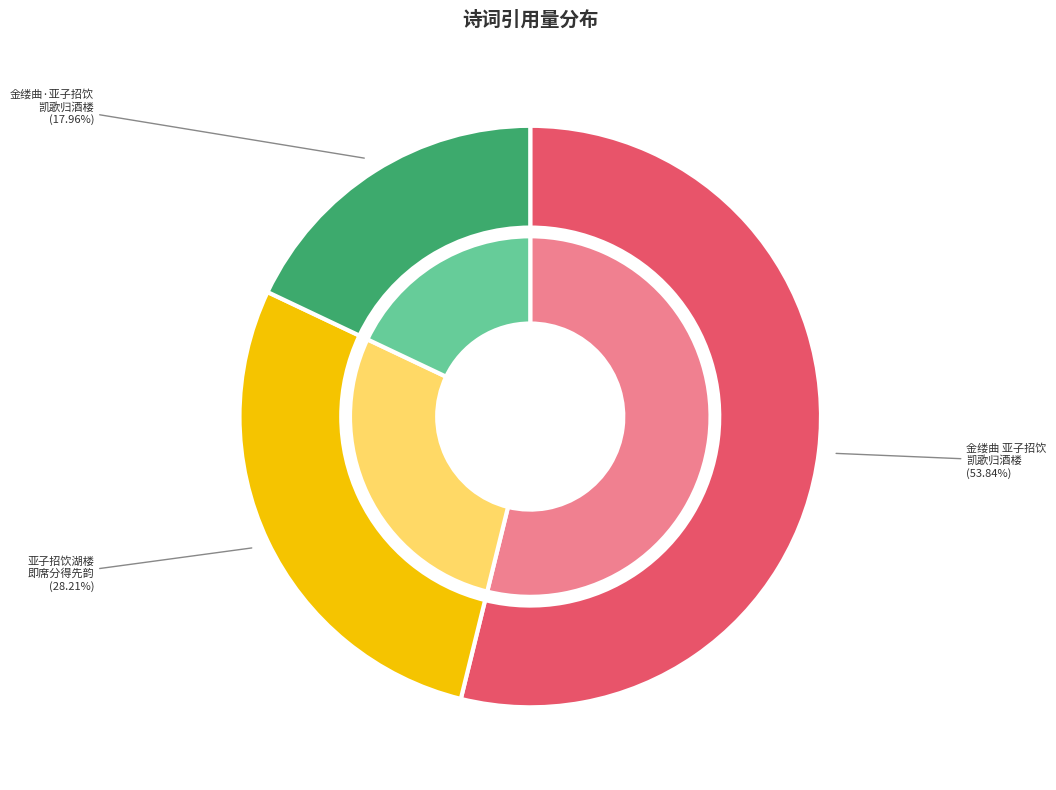

To the nearest percent, what percentage of the pie is 金缕曲·亚子招饮凯歌归酒楼，越日北返。用稼轩送陈同甫韵赋赠?

18%